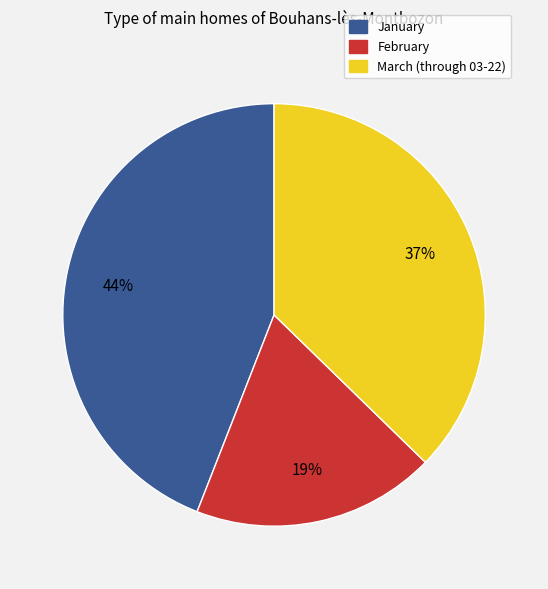

Does any single category account for the majority?

No